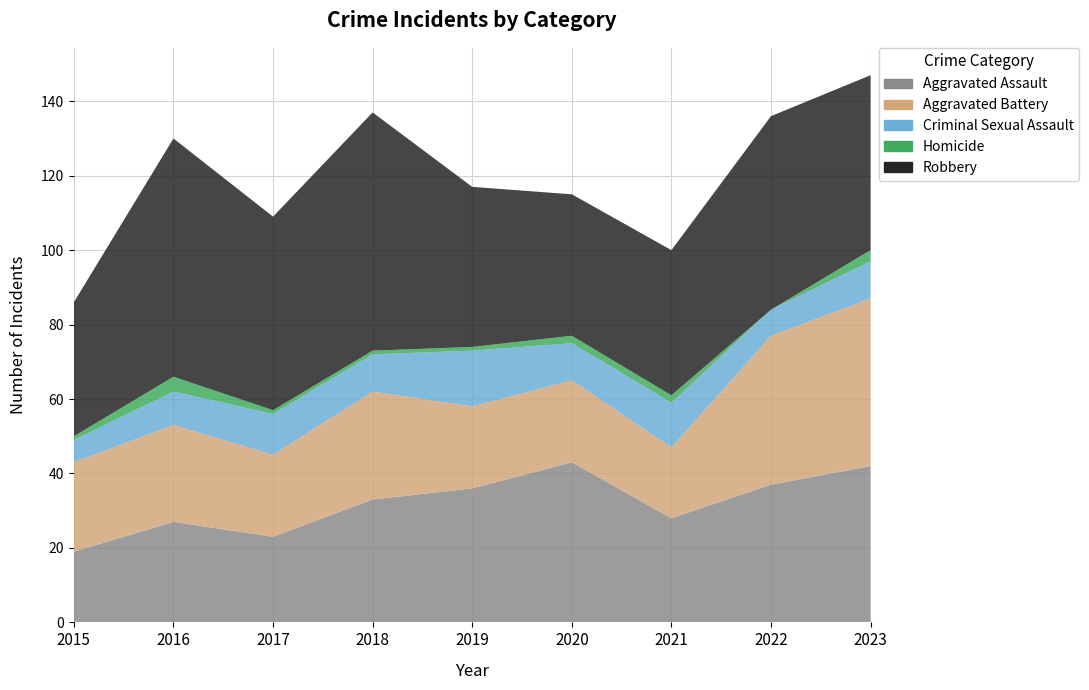

Reading left to right, what are all the values shown in this chart?

Aggravated Assault: 2015=19	2016=27	2017=23	2018=33	2019=36	2020=43	2021=28	2022=37	2023=42
Aggravated Battery: 2015=24	2016=26	2017=22	2018=29	2019=22	2020=22	2021=19	2022=40	2023=45
Criminal Sexual Assault: 2015=6	2016=9	2017=11	2018=10	2019=15	2020=10	2021=12	2022=7	2023=10
Homicide: 2015=1	2016=4	2017=1	2018=1	2019=1	2020=2	2021=2	2022=0	2023=3
Robbery: 2015=36	2016=64	2017=52	2018=64	2019=43	2020=38	2021=39	2022=52	2023=47